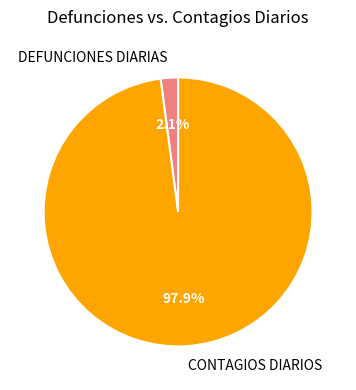

To the nearest percent, what portion does CONTAGIOS DIARIOS represent?

98%